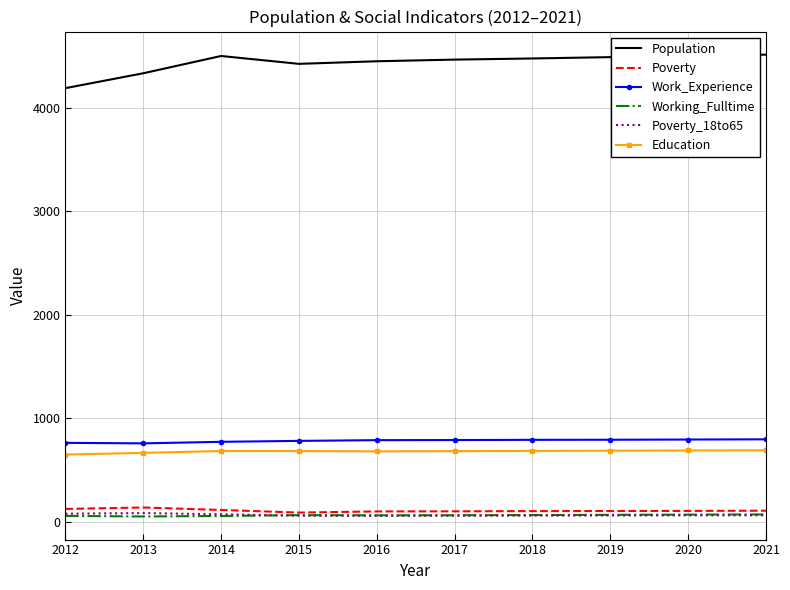

True or false: Poverty_18to65 has more than 0 points higher than both neighbors.

True